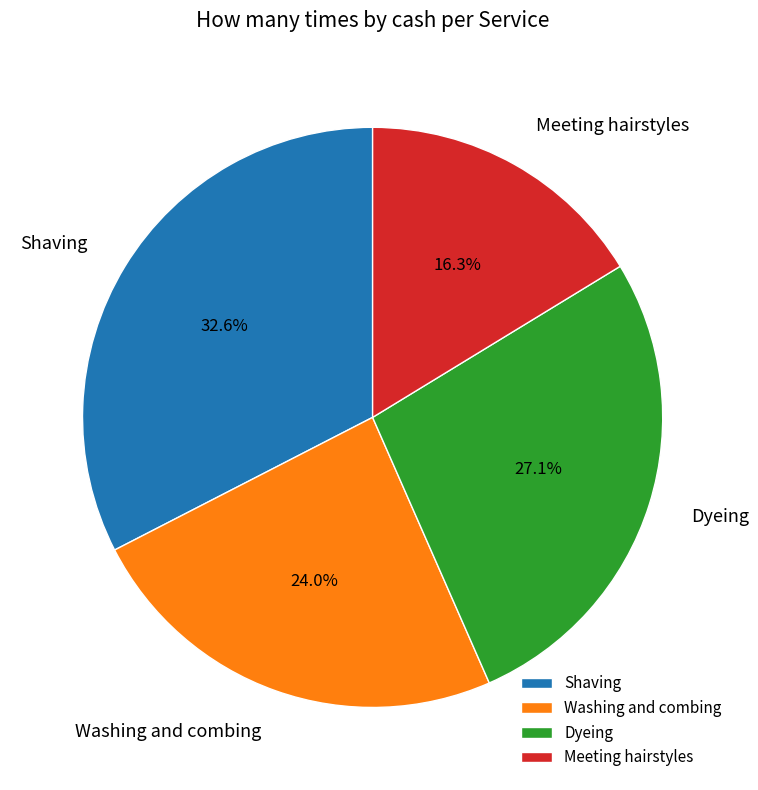

Which category has the smallest portion of the pie?

Meeting hairstyles